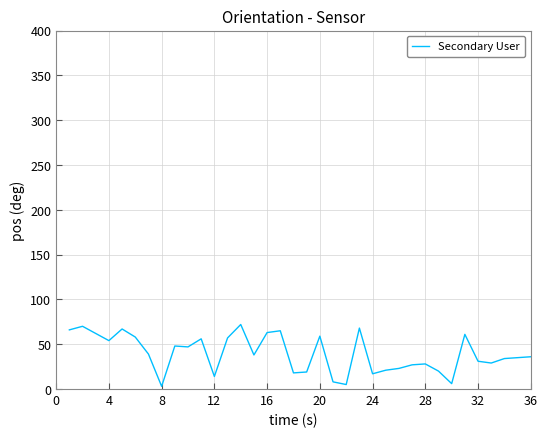

What is the greatest value displayed?

72